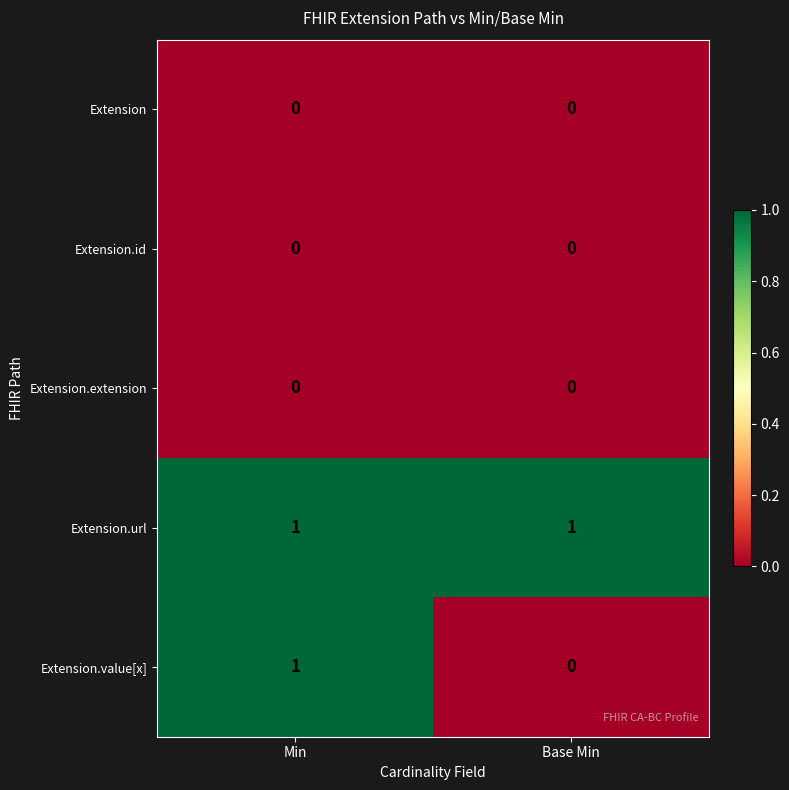

Which series has the largest total across all categories?

Extension.url